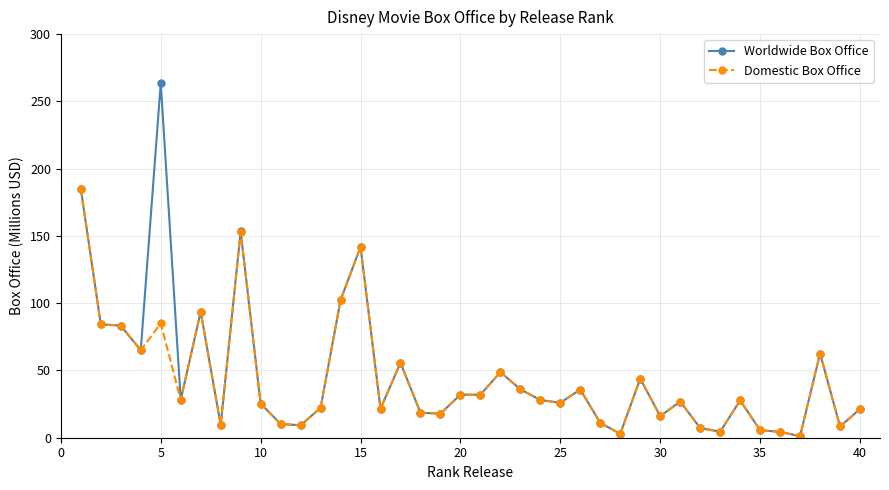

What is the maximum value for Worldwide Box Office?

263.6